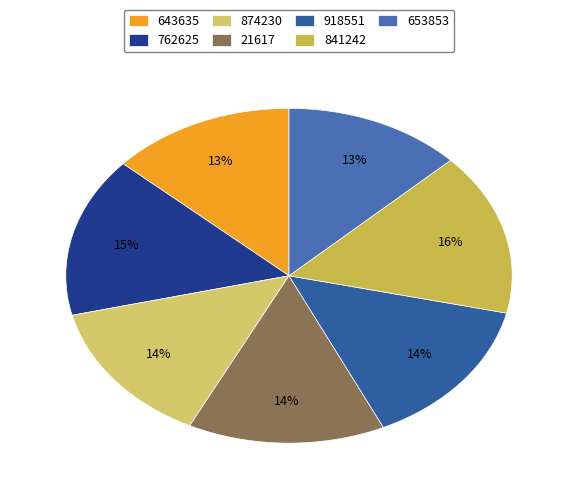

Combined, what portion of the pie is 874230 and 21617?

28.2%